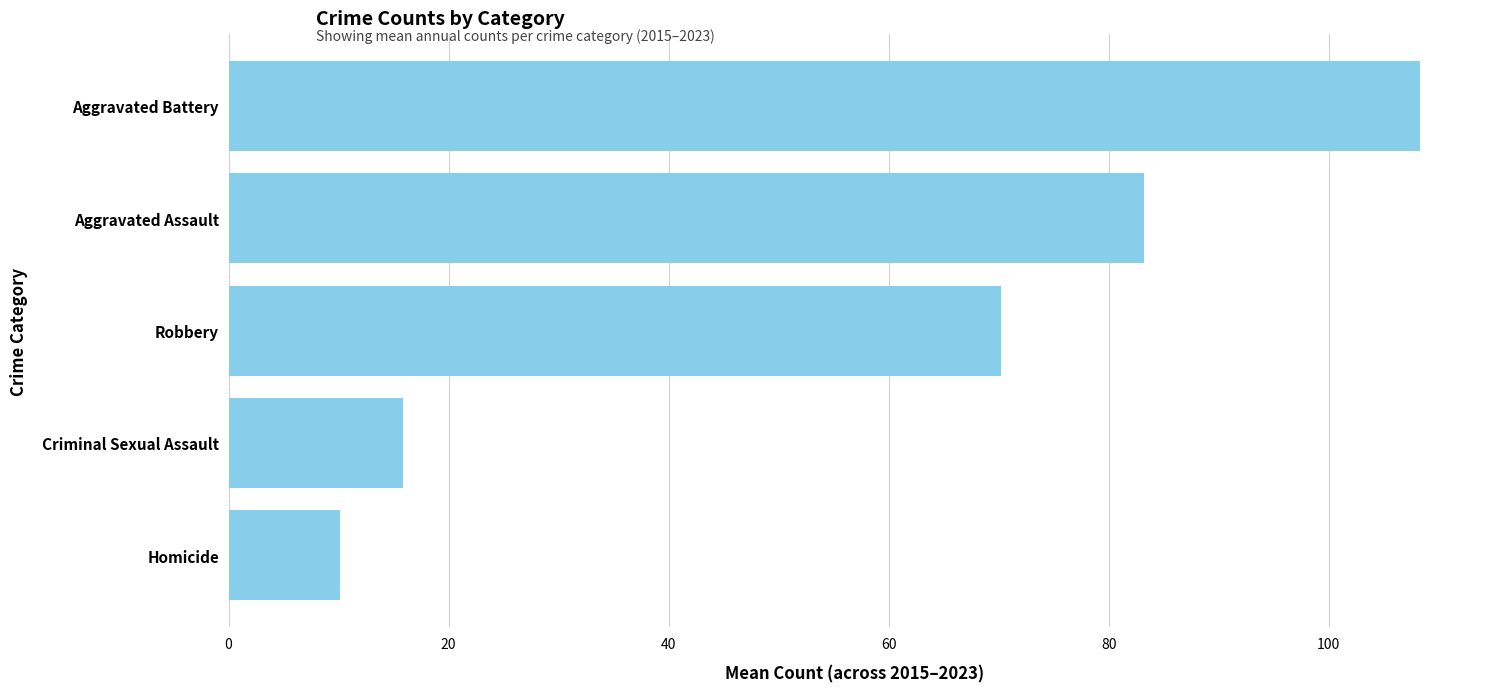

Between Criminal Sexual Assault and Homicide, which is larger?

Criminal Sexual Assault